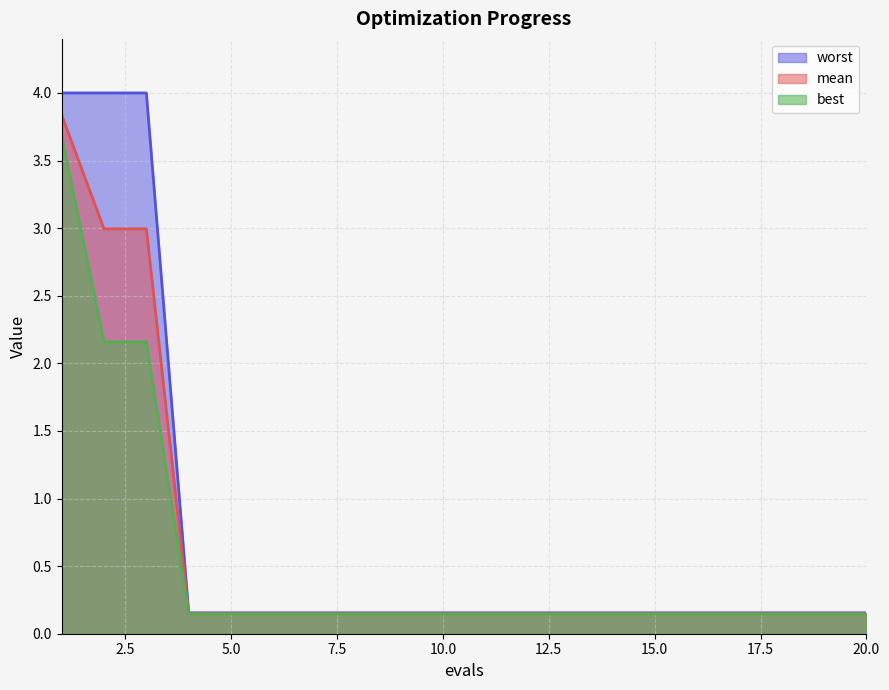

Which label corresponds to the smallest value in the chart?

4